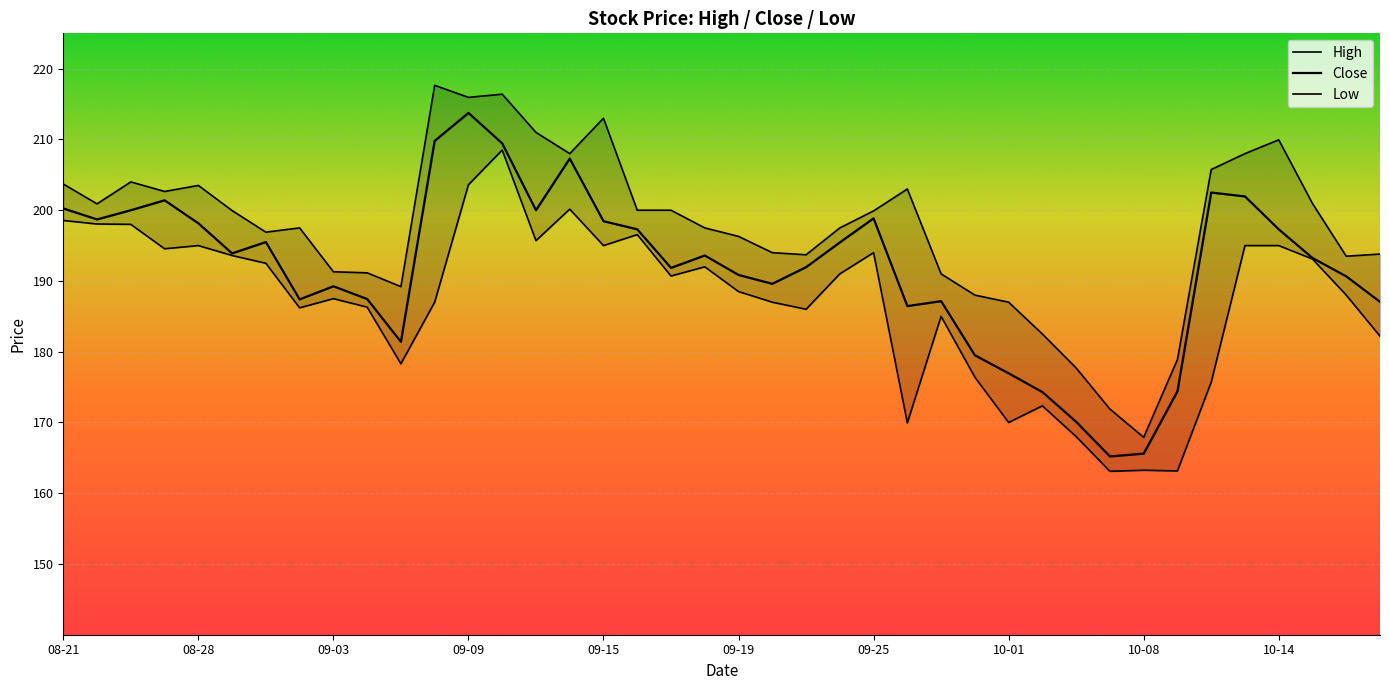

What position from the left is 09-15?

17